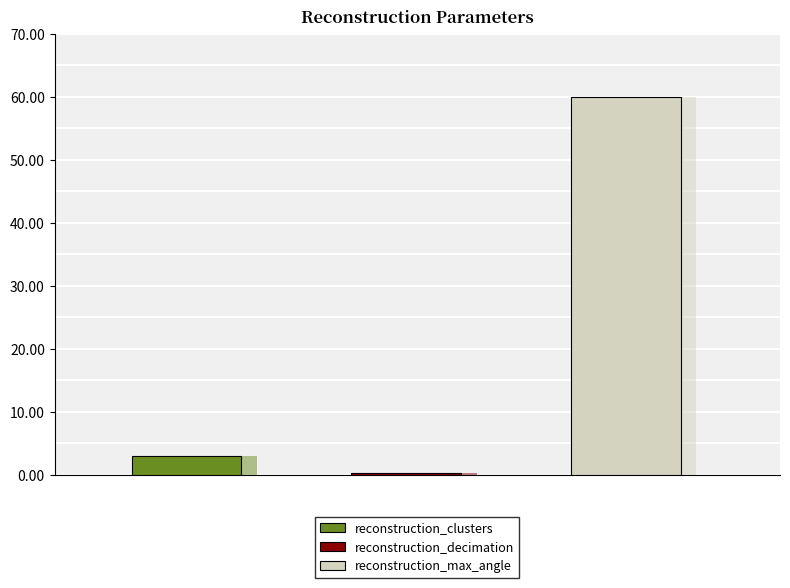

What is the maximum value shown in the chart?

60.0